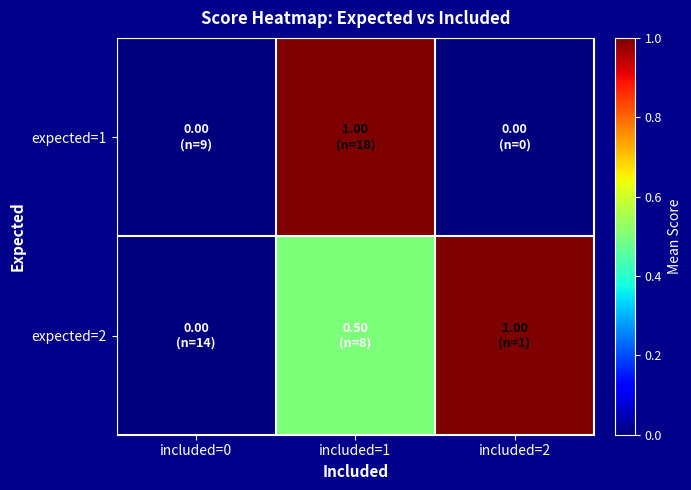

Reading left to right, extract all data points from this chart.

expected=1: included=0=0.0	included=1=1.0	included=2=0.0
expected=2: included=0=0.0	included=1=0.5	included=2=1.0